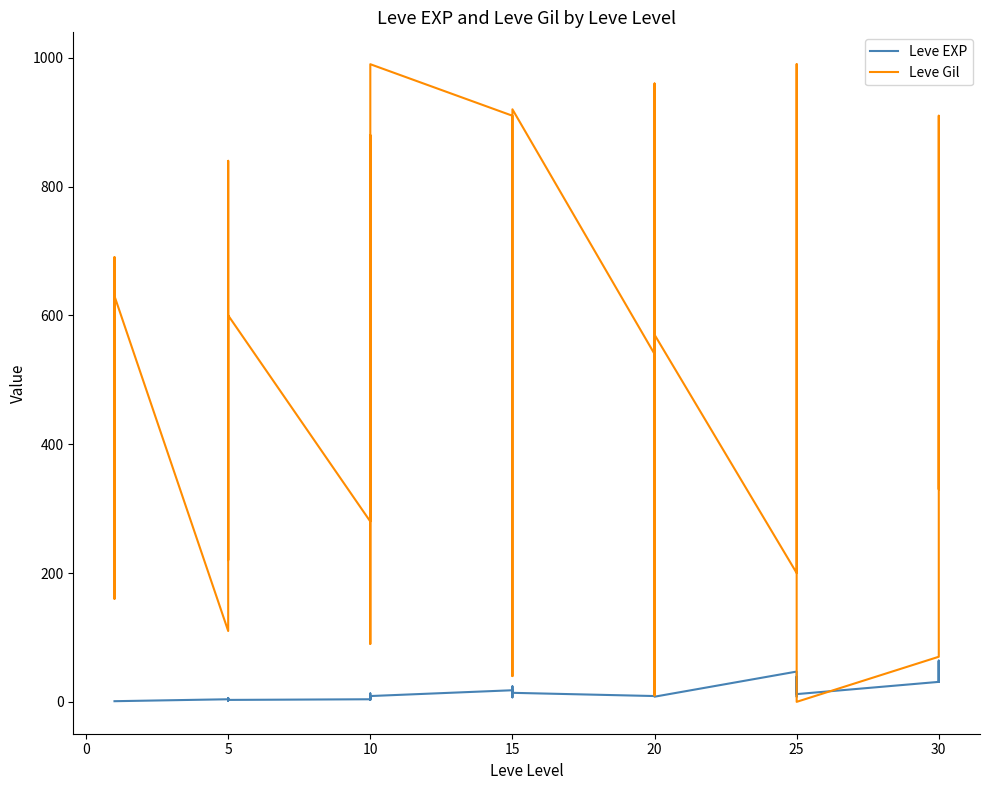

How many times do Leve EXP and Leve Gil cross each other?

4